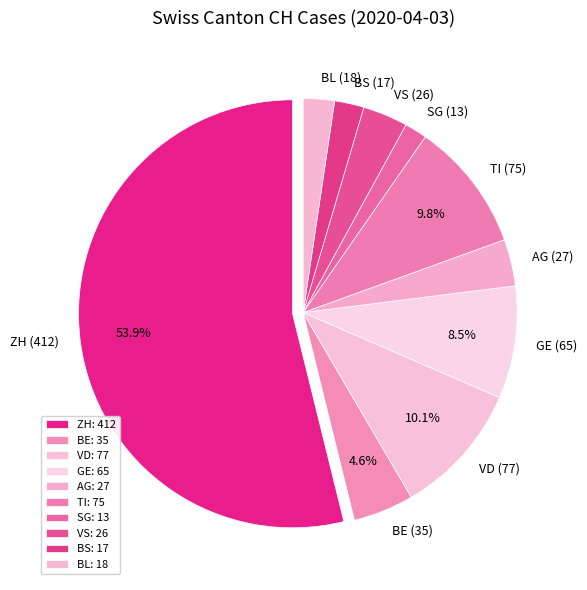

Between AG (27) and GE (65), which is larger?

GE (65)